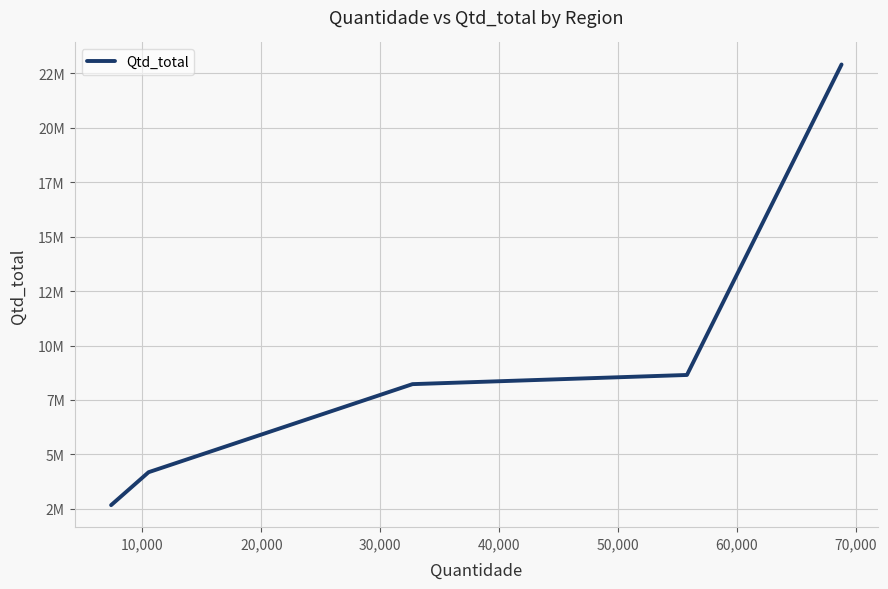

Does the chart display data point markers on the line(s)?

No